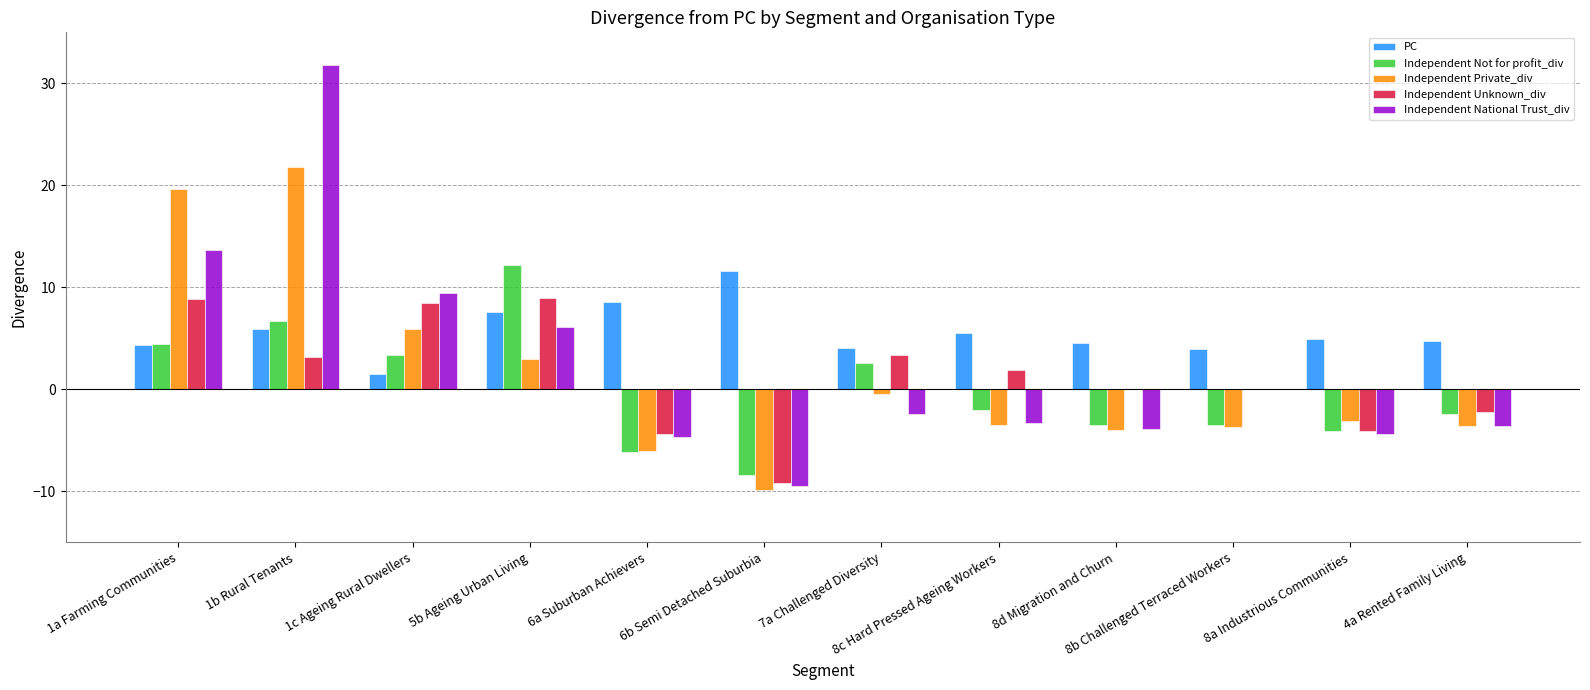

Is the value of Independent Not for profit_div at 7a Challenged Diversity greater than the value of Independent Private_div at 8c Hard Pressed Ageing Workers?

Yes